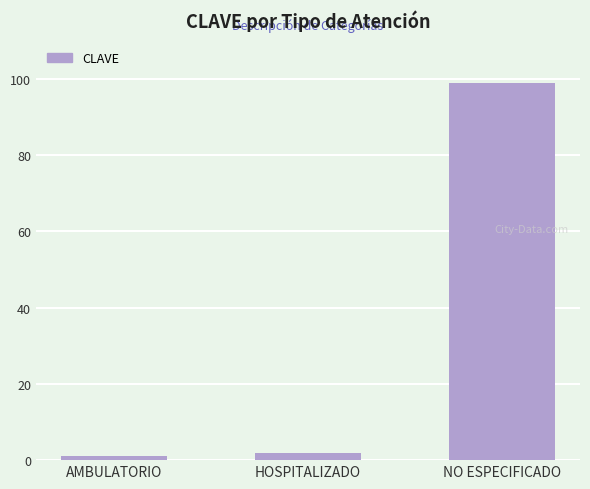

Which label corresponds to the largest value in the chart?

NO ESPECIFICADO